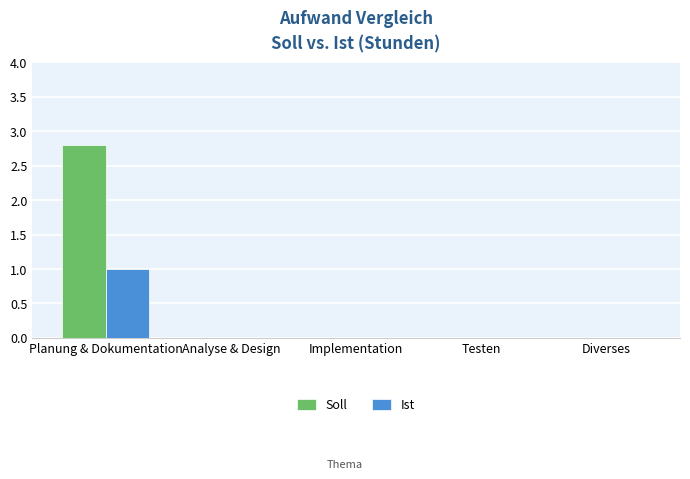

Which series changed the most between Planung & Dokumentation and Implementation?

Soll